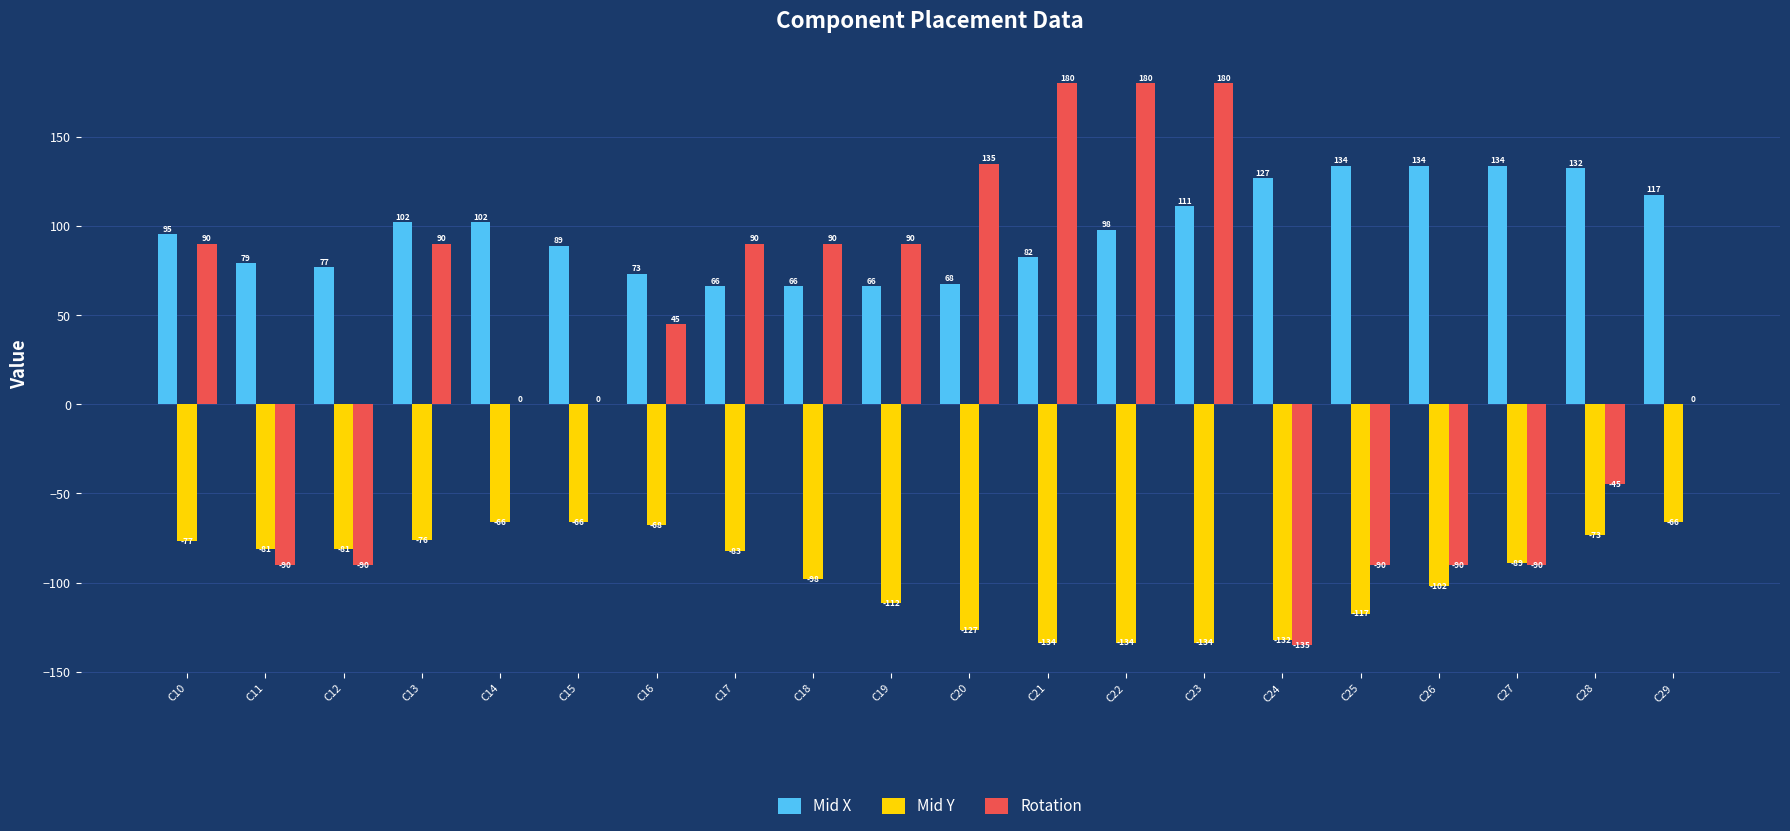

At which category is the sum across all series the highest?

C23